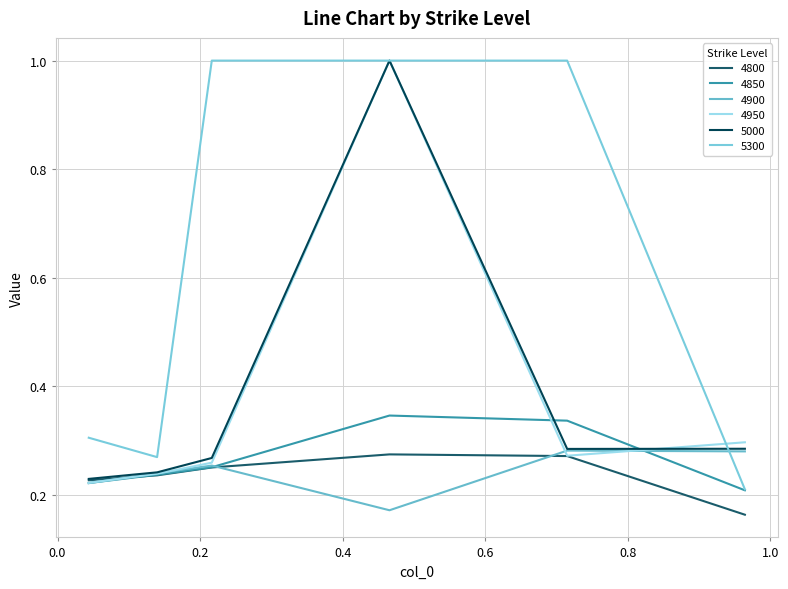

How many interior local peaks does the 4800 series have?

1